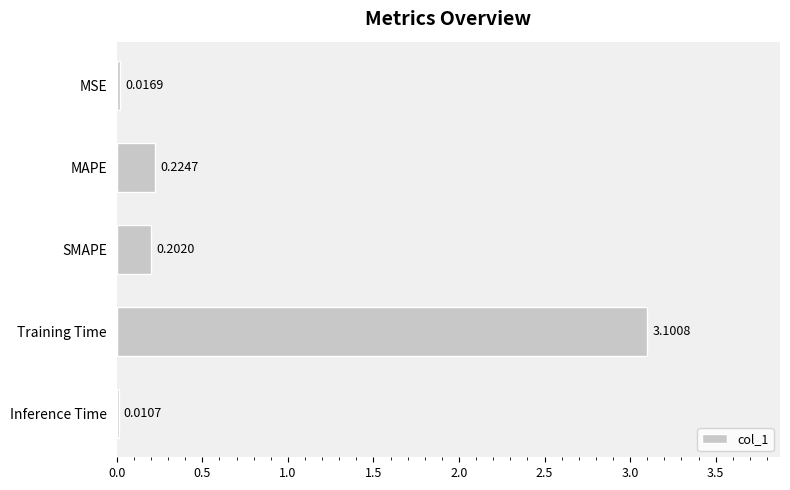

At which label is the value closest to 1?

MAPE